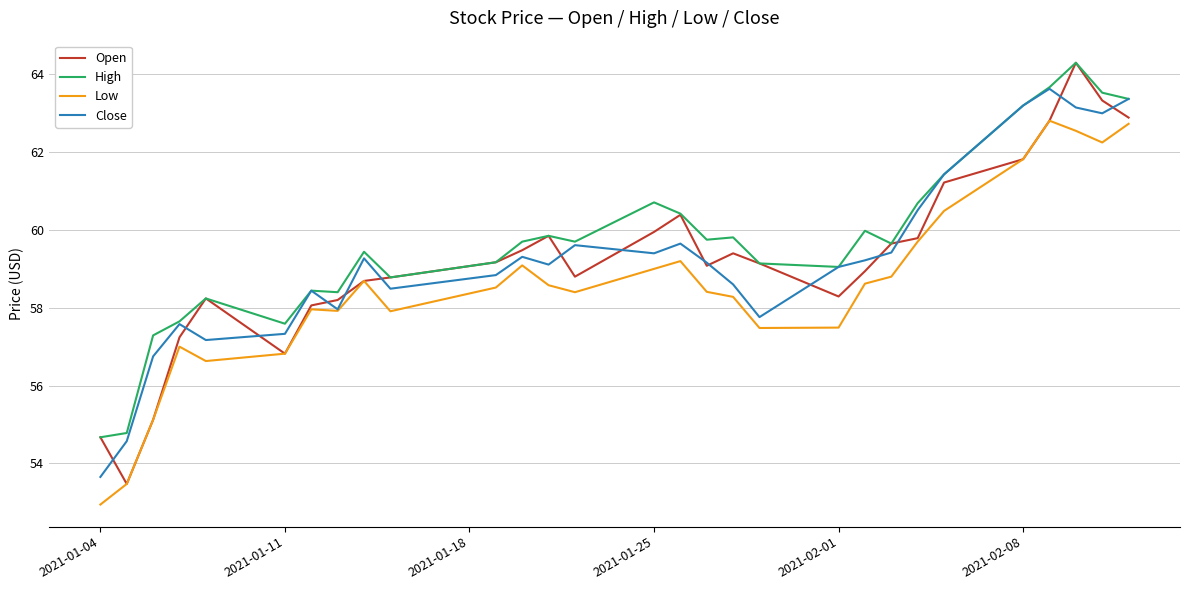

True or false: High and Low intersect in this chart.

False